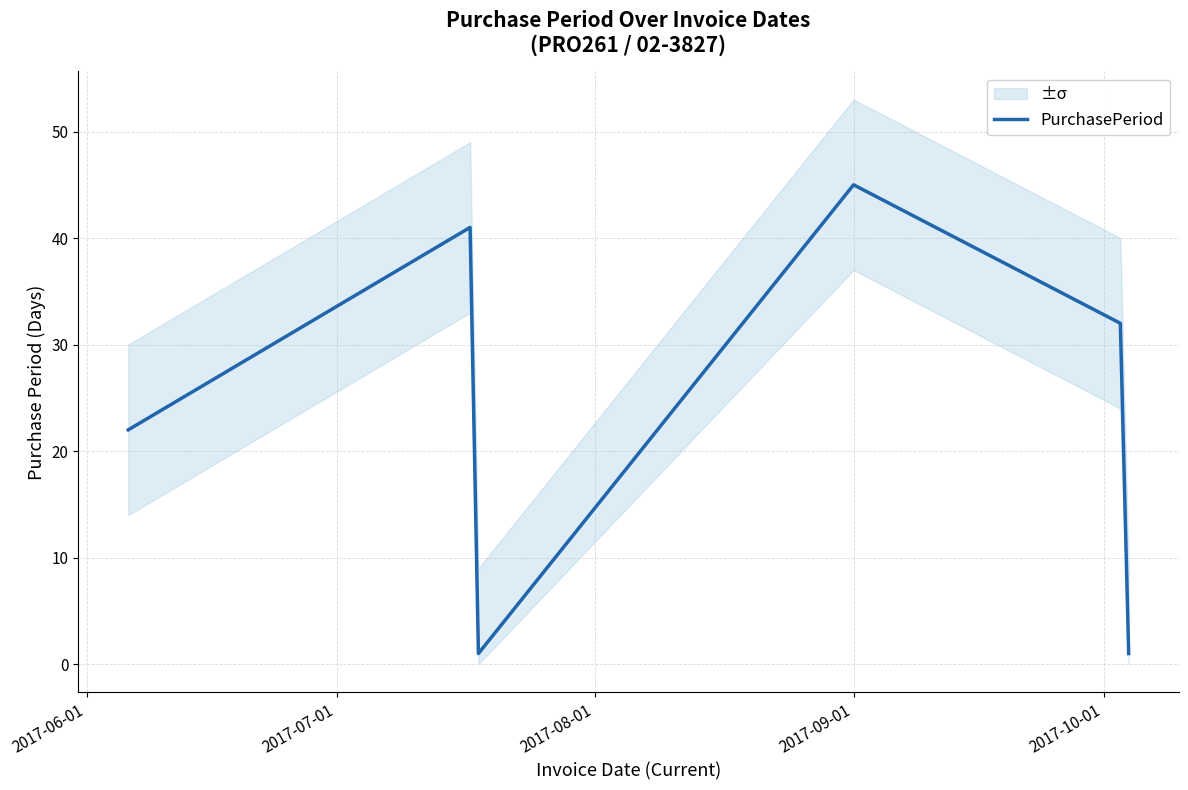

Count the number of data series in this chart.

1